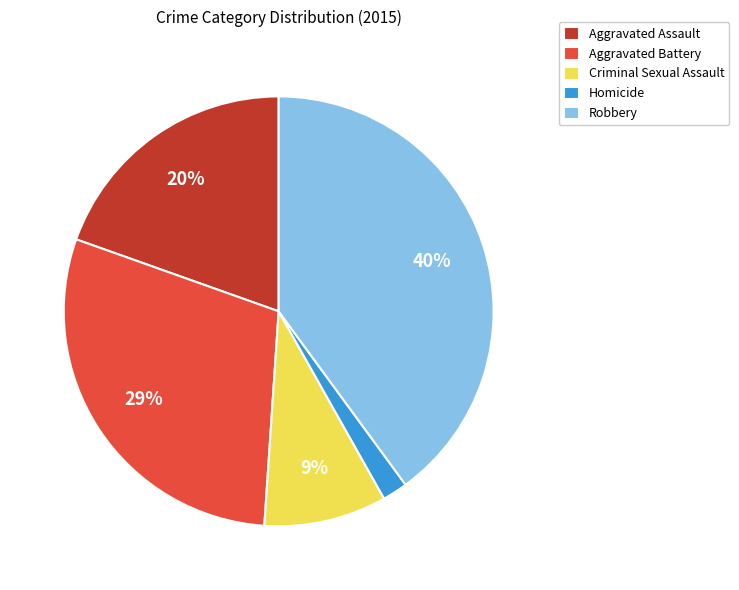

Is it true that Aggravated Battery is 38% of the pie?

False